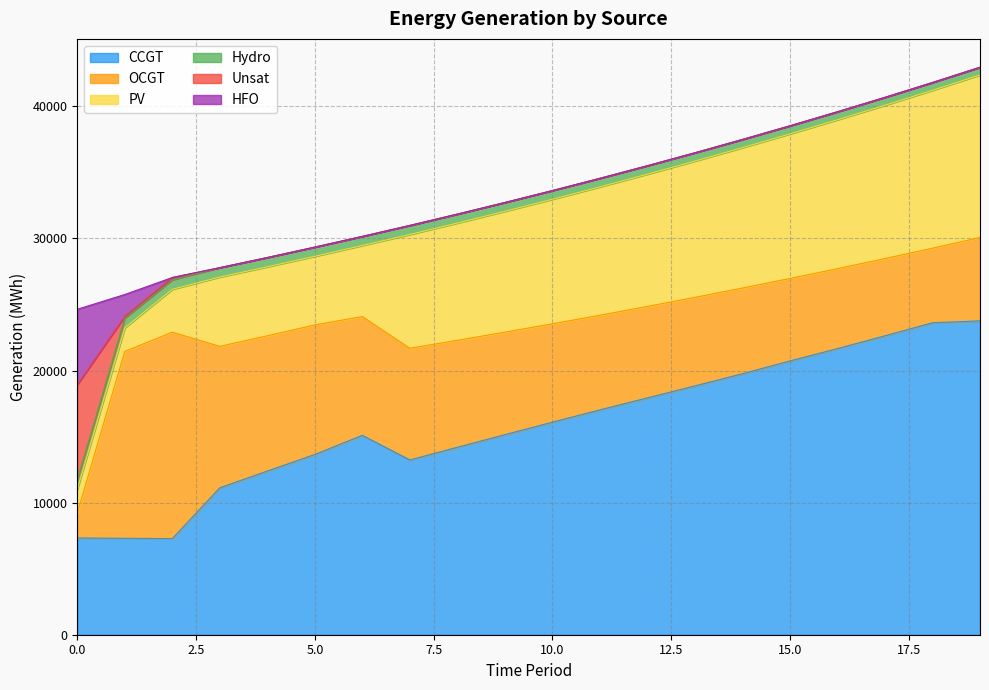

What is the sum of all OCGT values?

160534